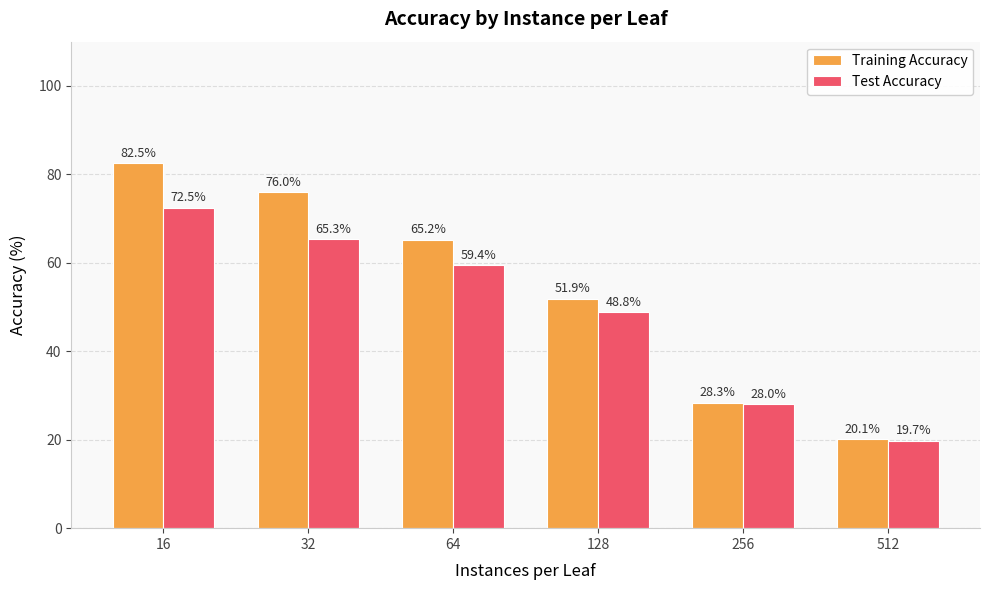

What is the total value across all series at 512?

39.8